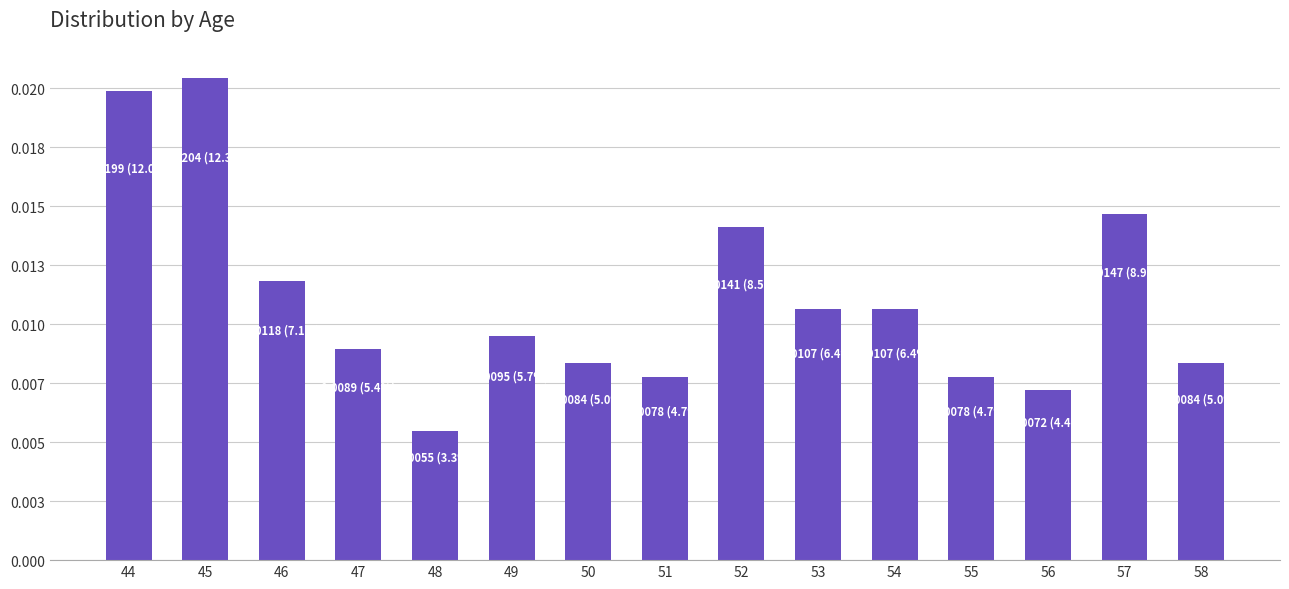

At which label is the value closest to 0?

48